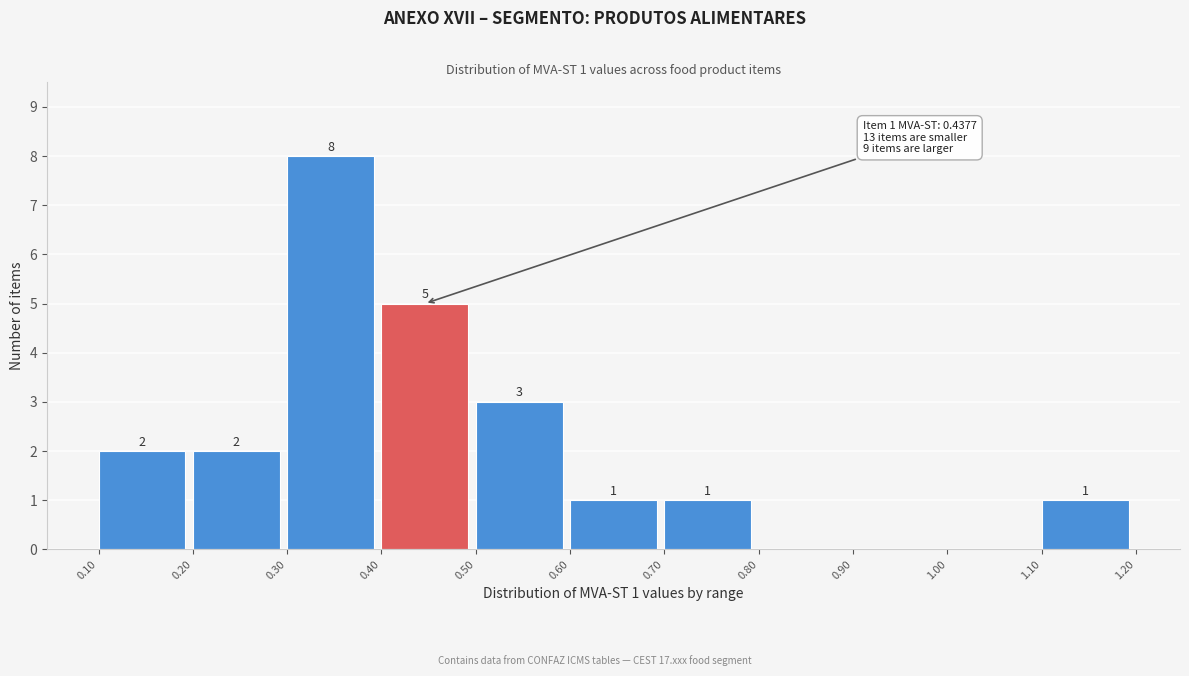

Which range on the x-axis has the tallest bar?

0.30 to 0.40